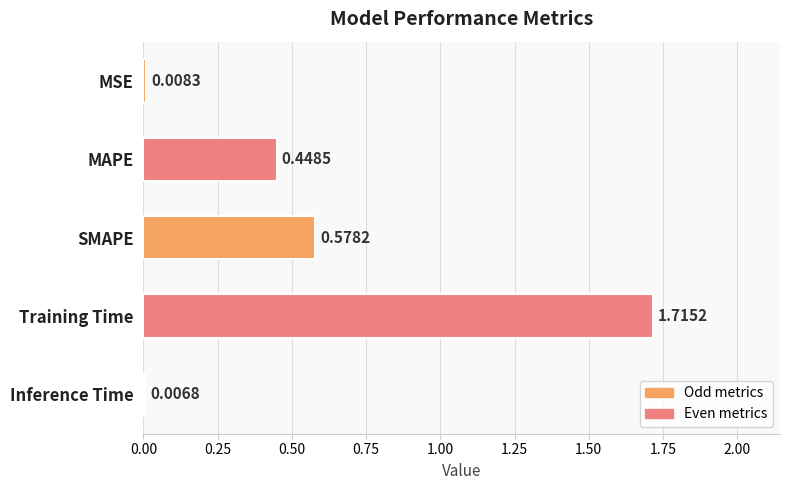

List the labels in order of value, smallest first.

Inference Time, MSE, MAPE, SMAPE, Training Time